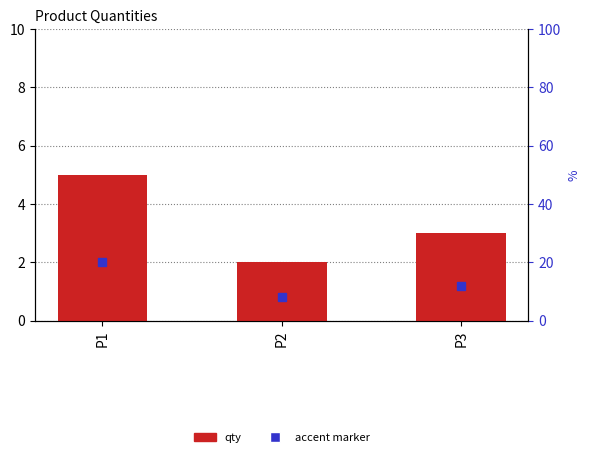

List the labels in order of value, largest first.

P1, P3, P2